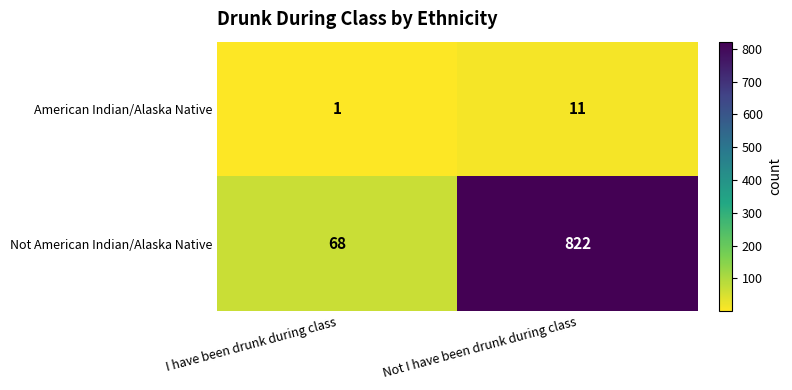

Which series has the largest range (max minus min)?

Not American Indian/Alaska Native